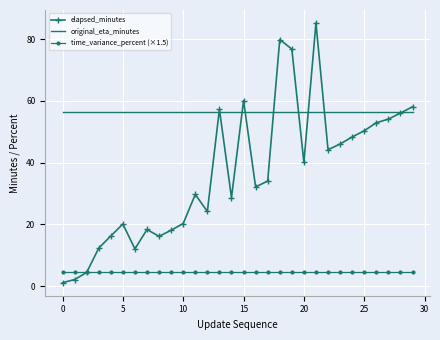

Which series has the largest range (max minus min)?

elapsed_minutes